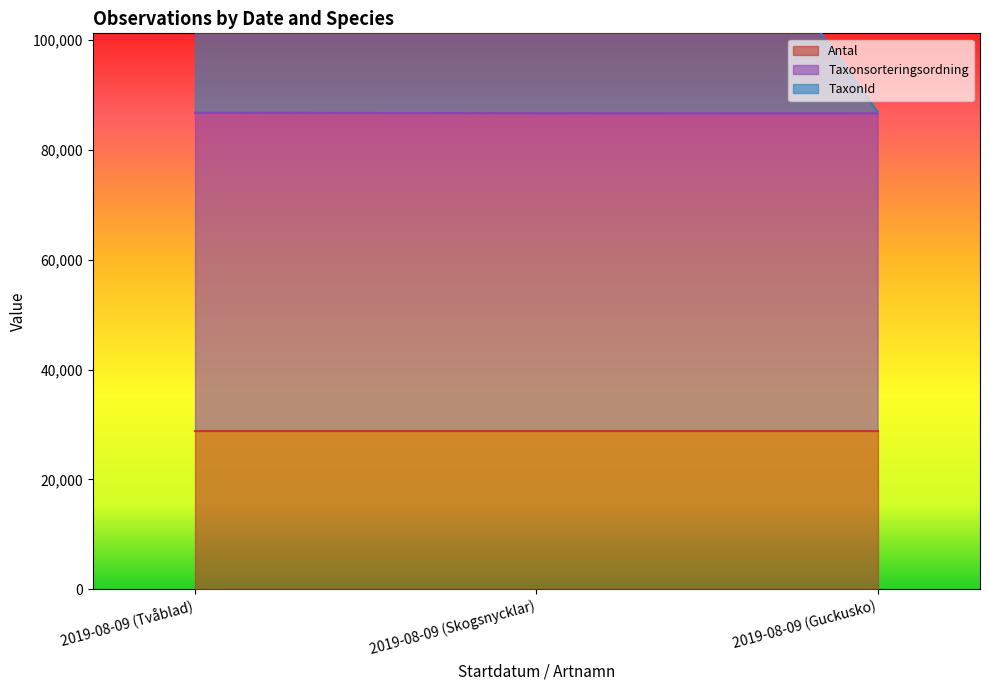

Is the value of TaxonId at 2019-08-09 (Tvåblad) greater than the value of Taxonsorteringsordning at 2019-08-09 (Guckusko)?

Yes